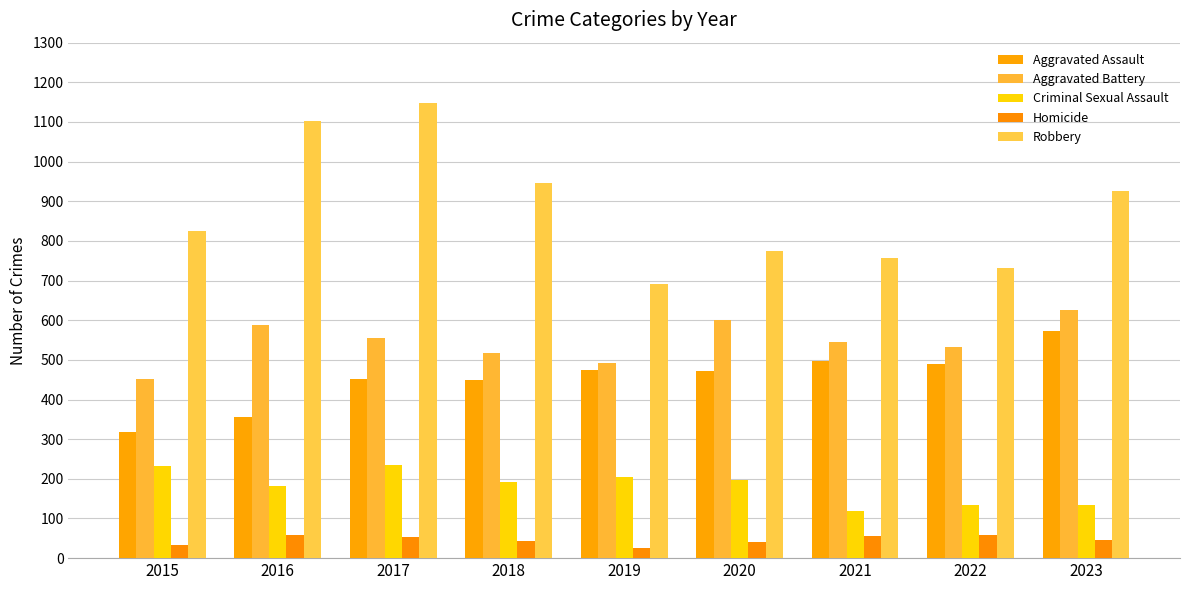

Are the bars horizontal?

No